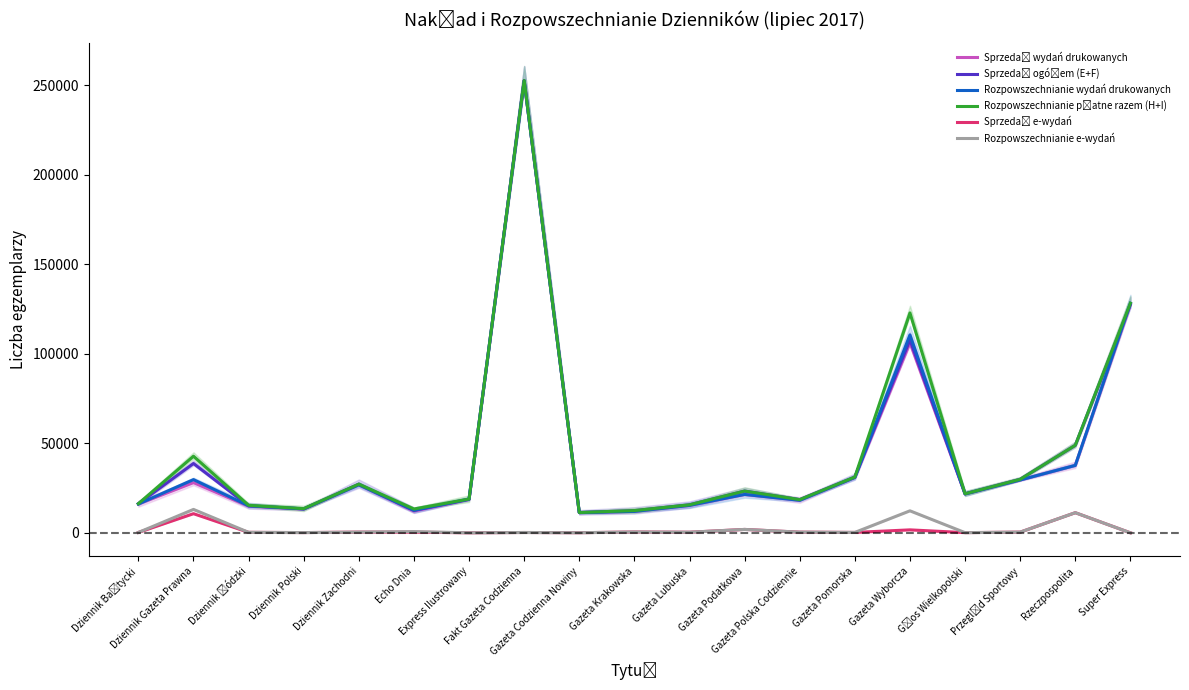

What is the label of the 10th point from the left?

Gazeta Krakowska